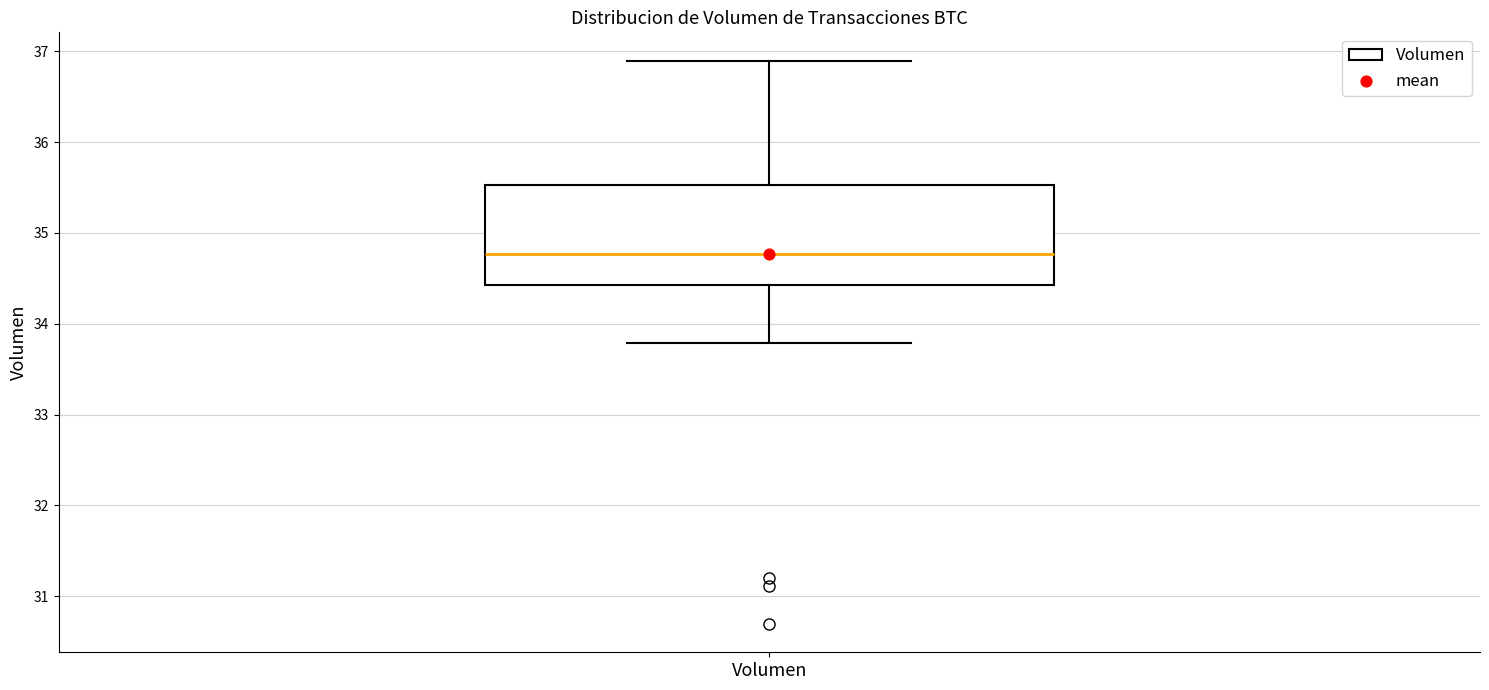

Where is the upper edge of the box for Volumen on the y-axis? The values are not printed on the chart, so give them approximately, as read against the axis.

35.5